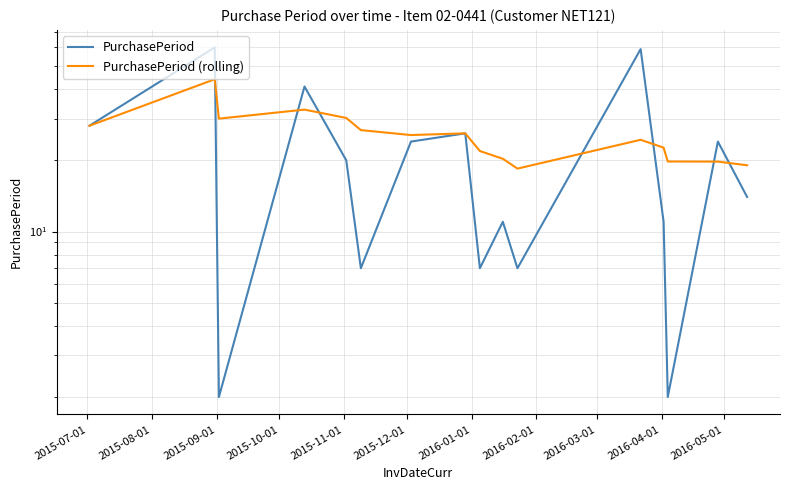

True or false: PurchasePeriod (rolling) and PurchasePeriod intersect in this chart.

True